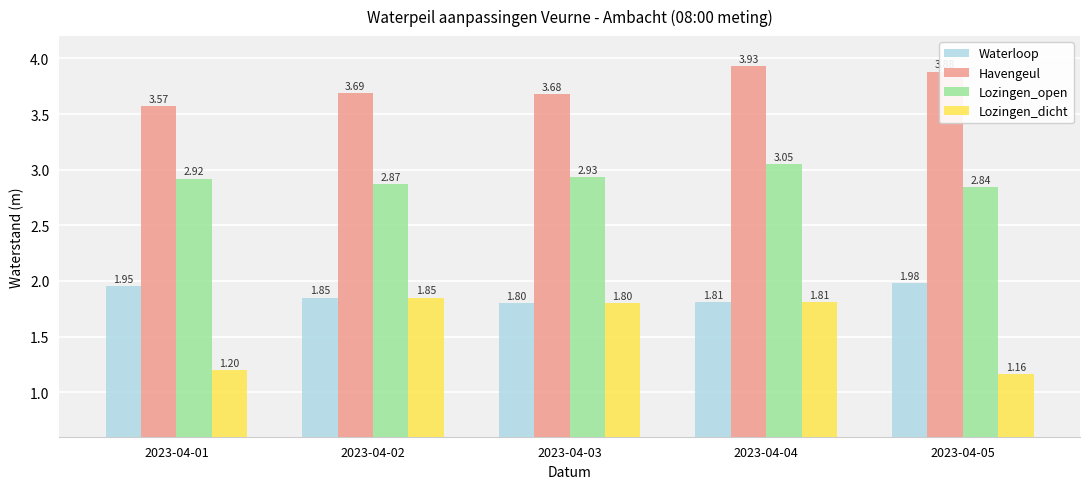

At which category is the sum across all series the highest?

2023-04-04